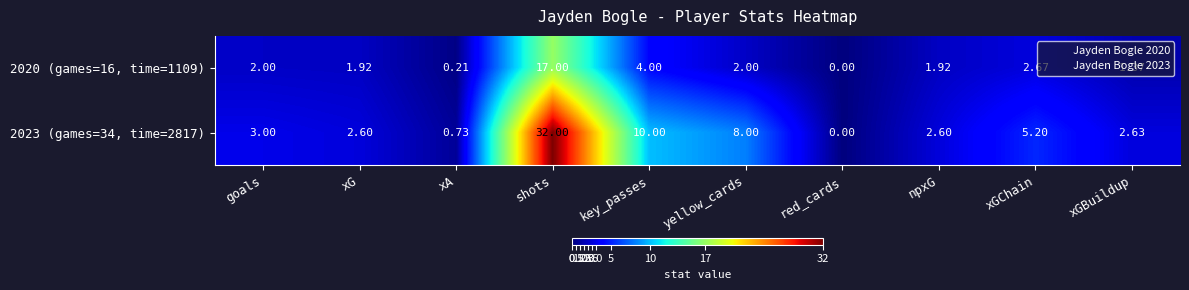

Is the value of 2023 (games=34, time=2817) at yellow_cards greater than the value of 2020 (games=16, time=1109) at xA?

Yes